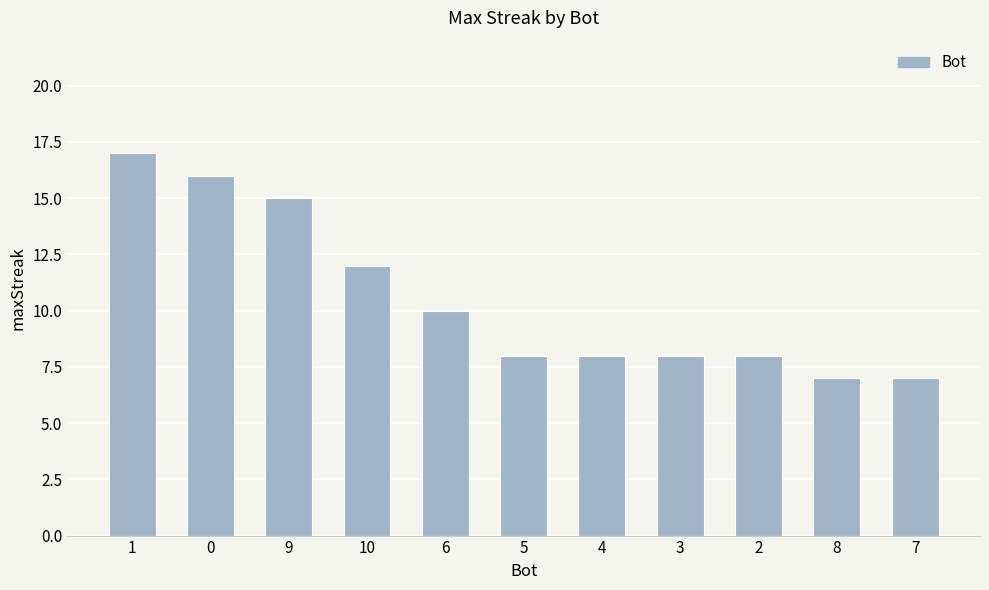

Approximately how many times larger is the value at 8 compared to 4?

0.9